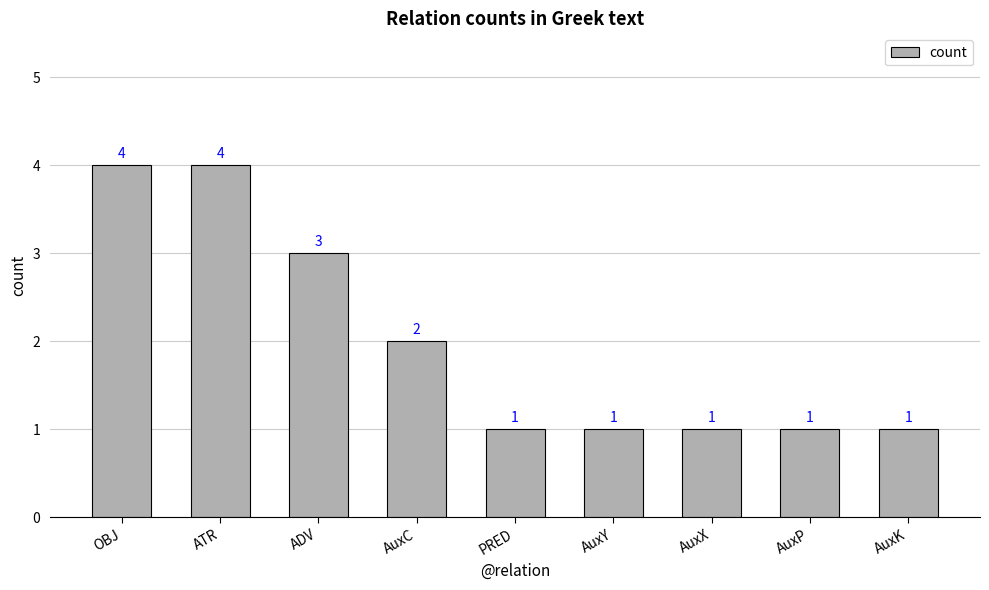

The chart shows a value of 4 at ATR. True or false?

True